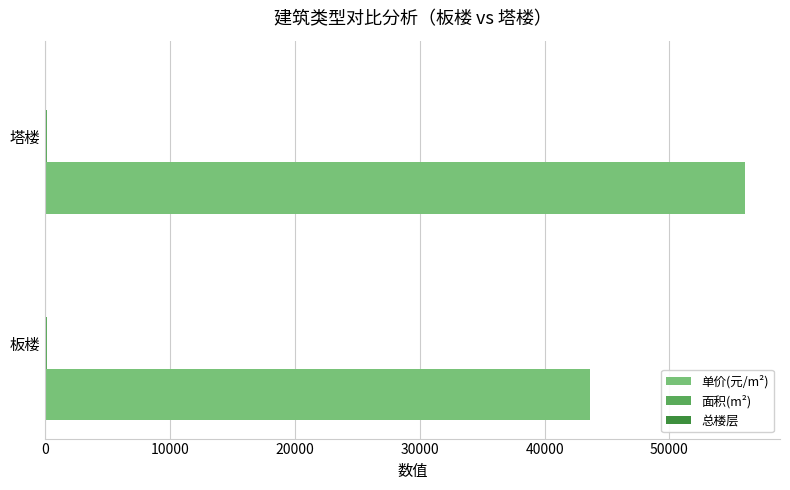

The 单价(元/m²) series shows 56054.0 at 塔楼. True or false?

True